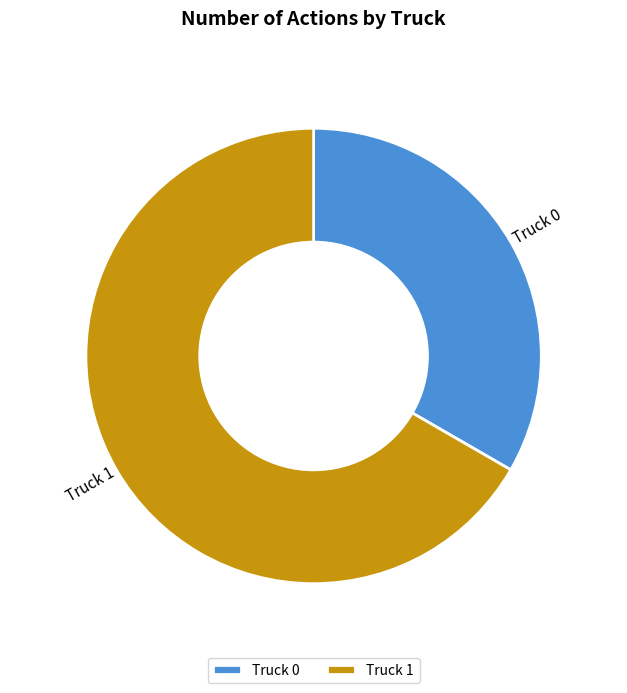

Combined, do Truck 0 and Truck 1 account for over 50%?

Yes